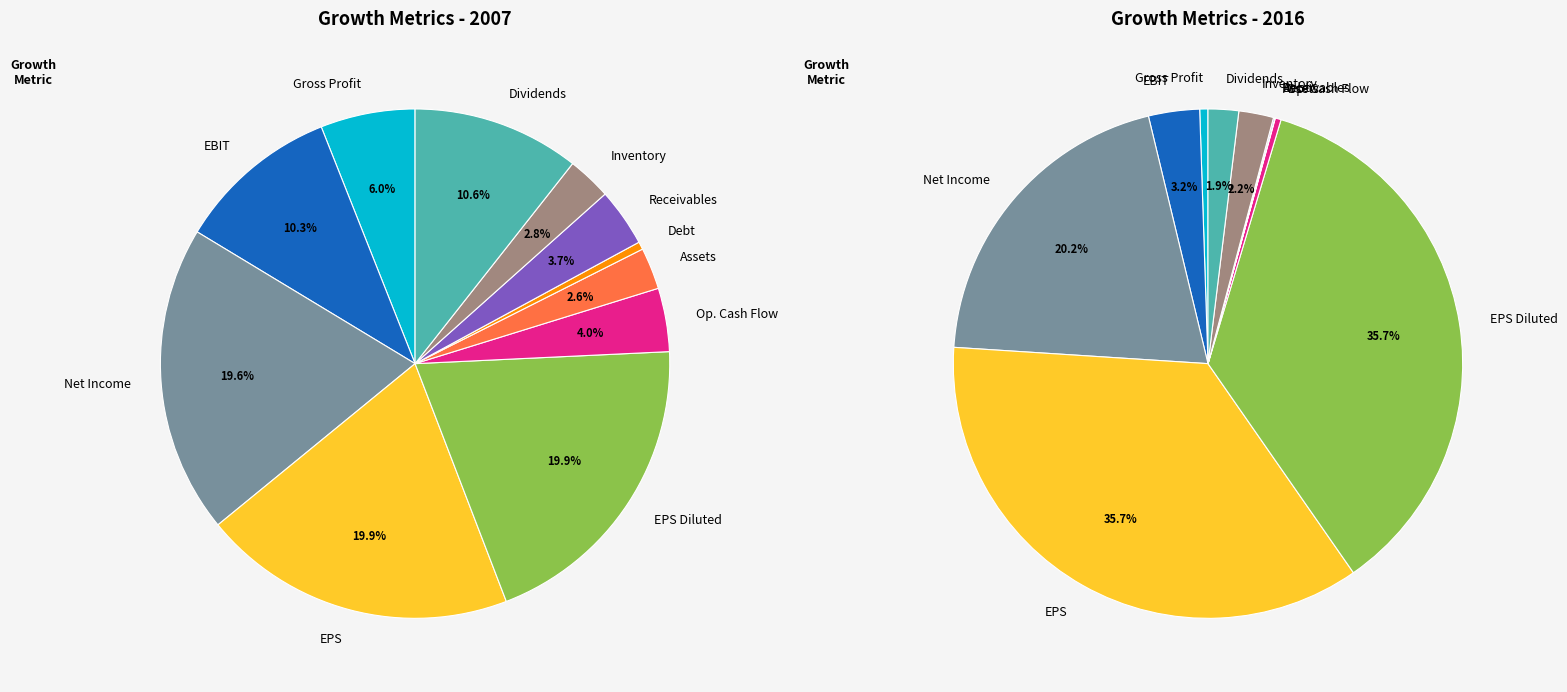

Count the number of slices in the pie.

11